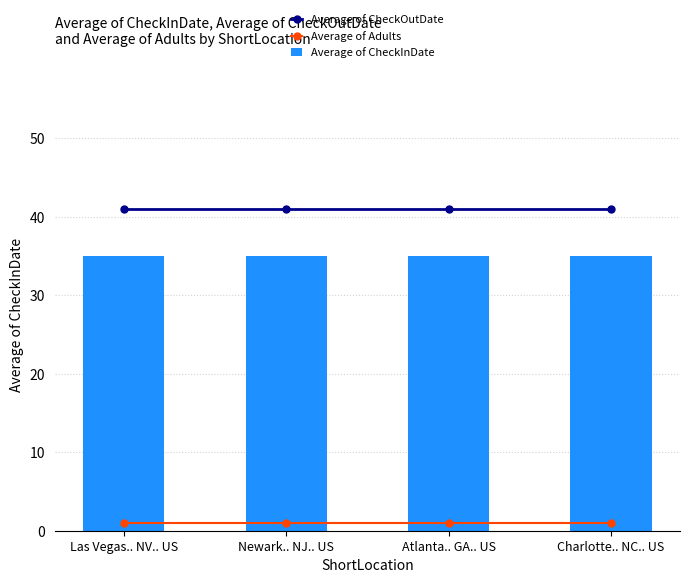

Rank the series at Atlanta.. GA.. US from lowest to highest value.

Average of Adults, Average of CheckInDate, Average of CheckOutDate